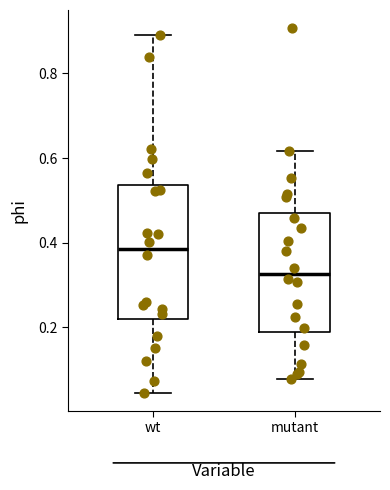

Where is the upper edge of the box for mutant on the y-axis? The values are not printed on the chart, so give them approximately, as read against the axis.

0.48